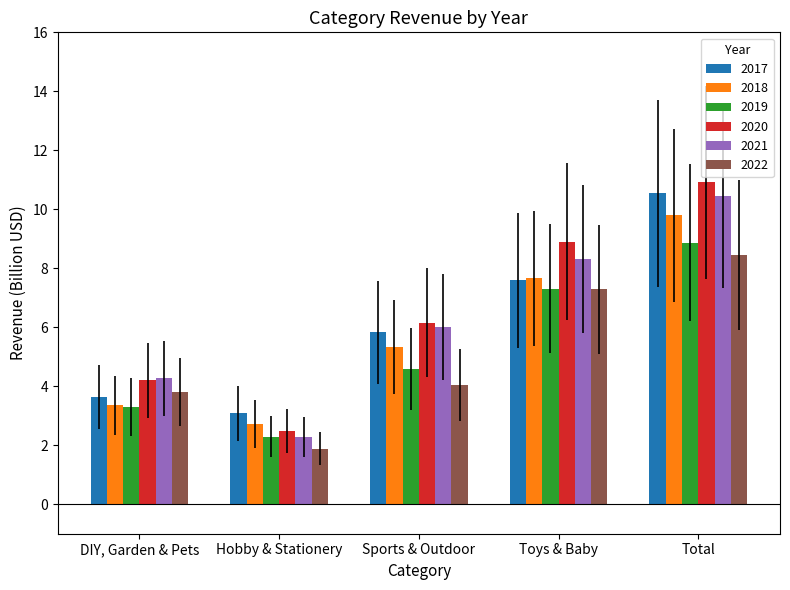

The value of 2019 at Toys & Baby is 12.8. True or false?

False